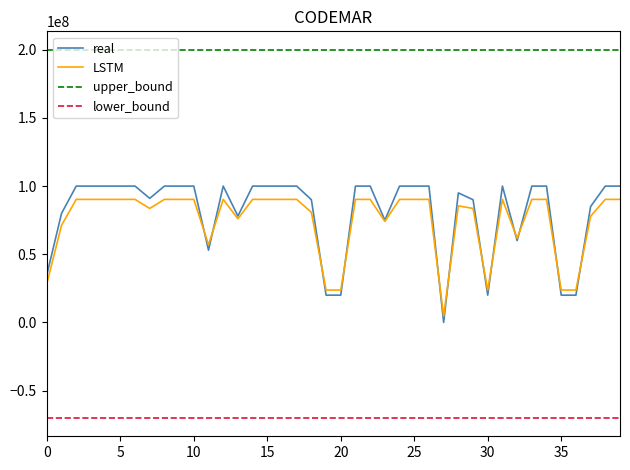

Which series has the widest spread of values?

real